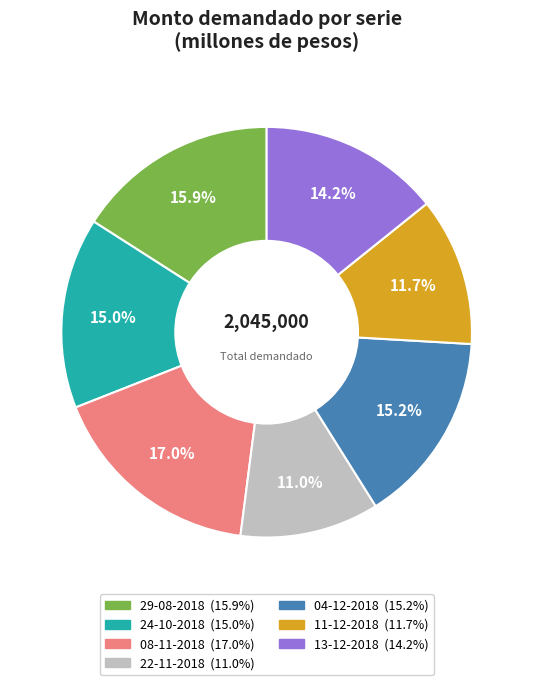

To the nearest percent, what is the difference between the largest and smallest slice percentages?

6%